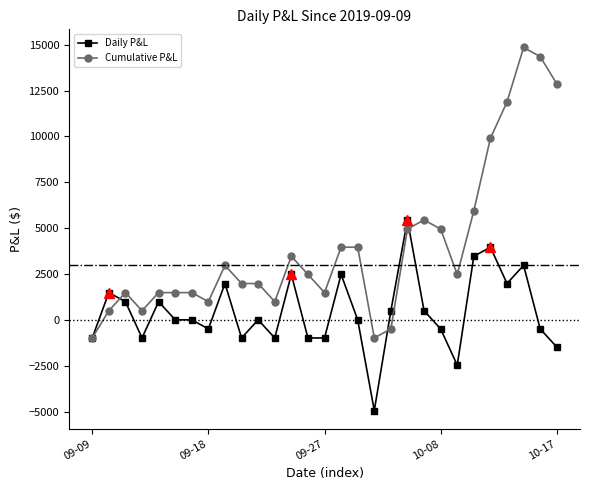

At how many categories does at least one series exceed 9561?

5